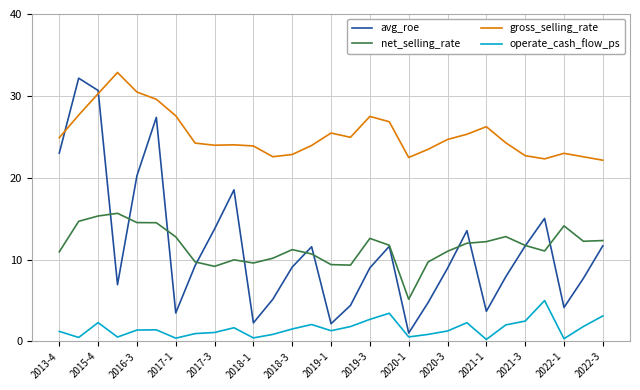

Which series has the largest total across all categories?

gross_selling_rate